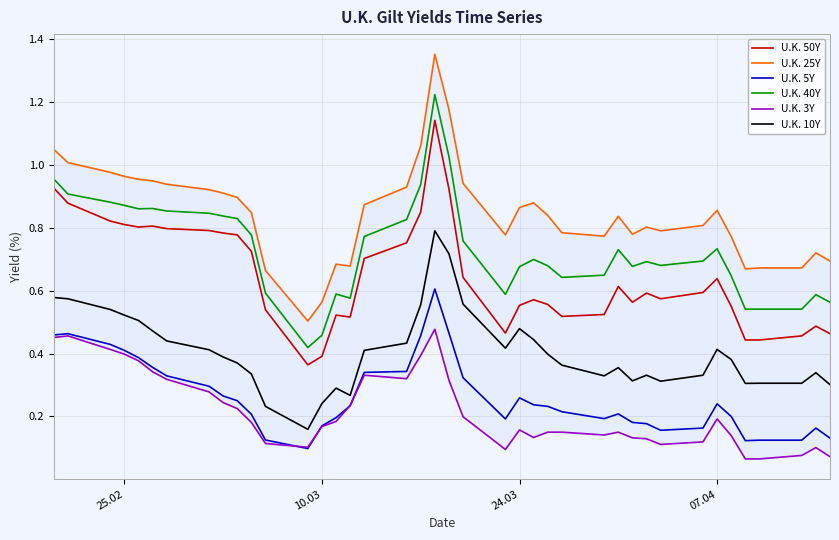

True or false: U.K. 40Y and U.K. 5Y intersect in this chart.

False